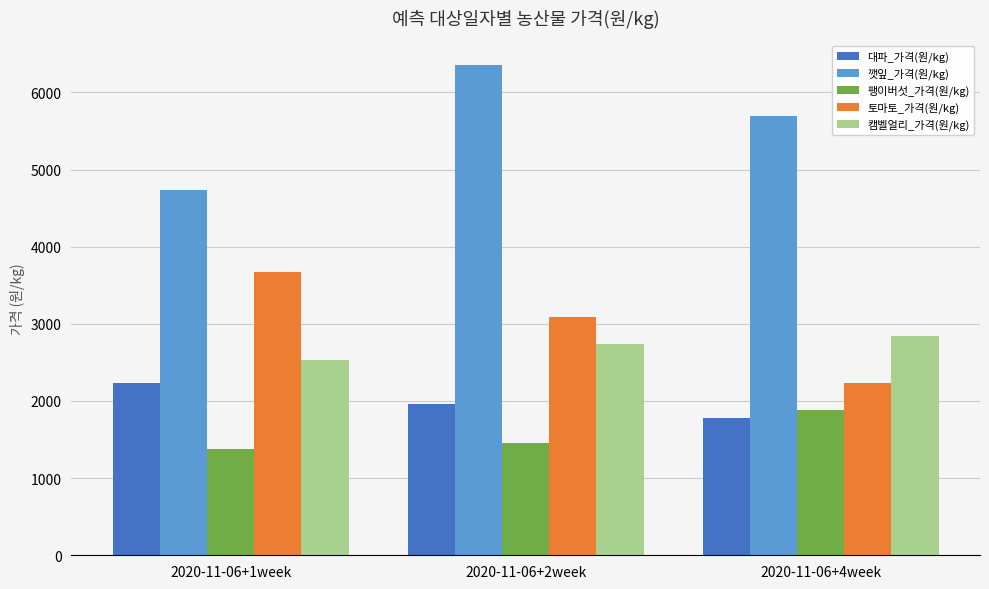

What is the difference between the 토마토_가격(원/kg) values at 2020-11-06+1week and 2020-11-06+2week?

587.3